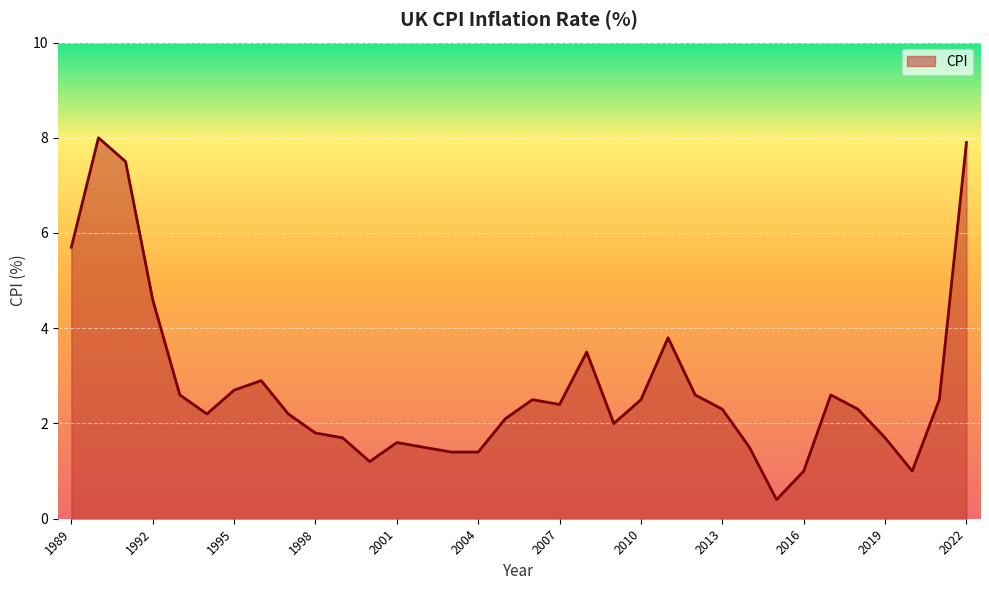

What is the smallest value displayed?

0.4